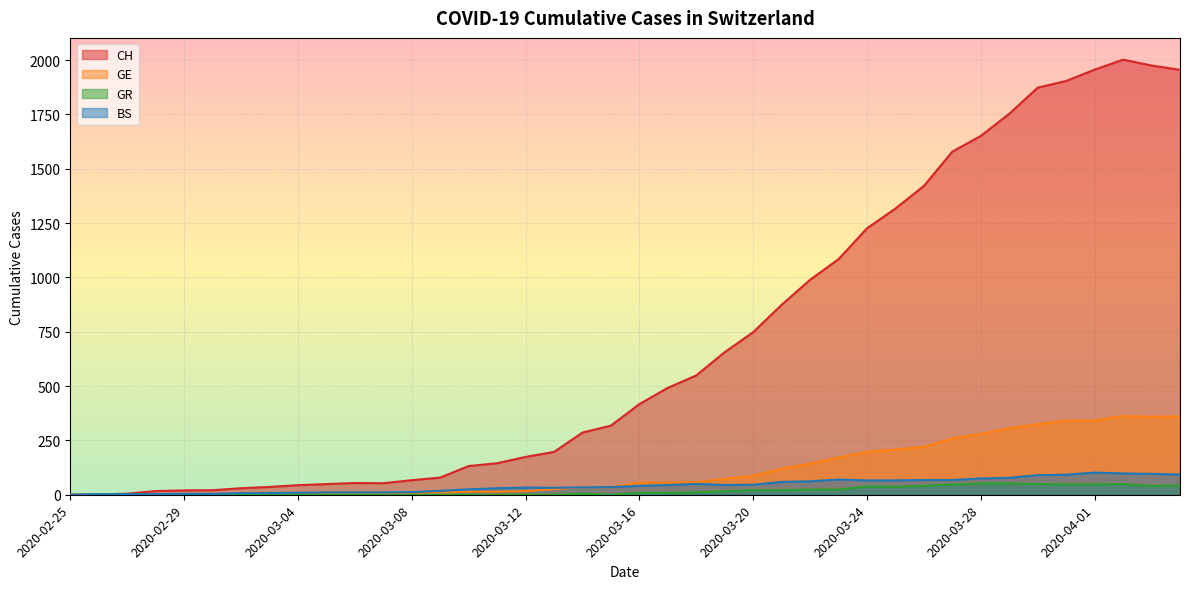

Which label corresponds to the smallest value in the chart?

2020-02-25